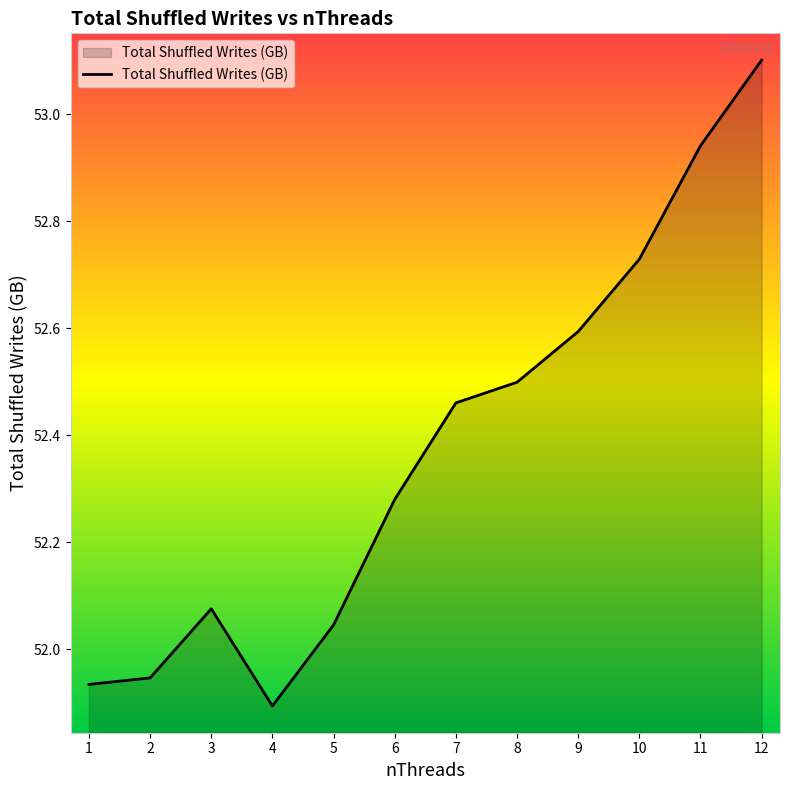

List the labels in order of value, largest first.

12, 11, 10, 9, 8, 7, 6, 3, 5, 2, 1, 4